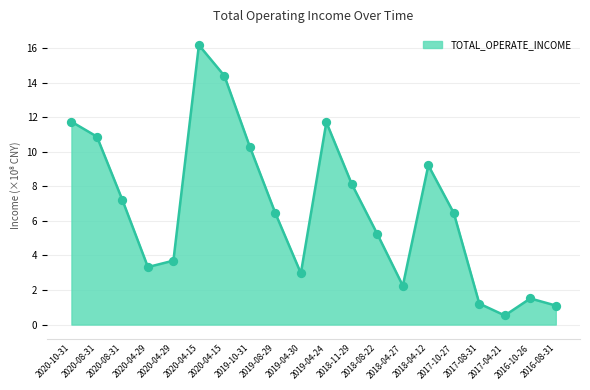

Between 2017-04-21 and 2020-04-29, which is larger?

2020-04-29